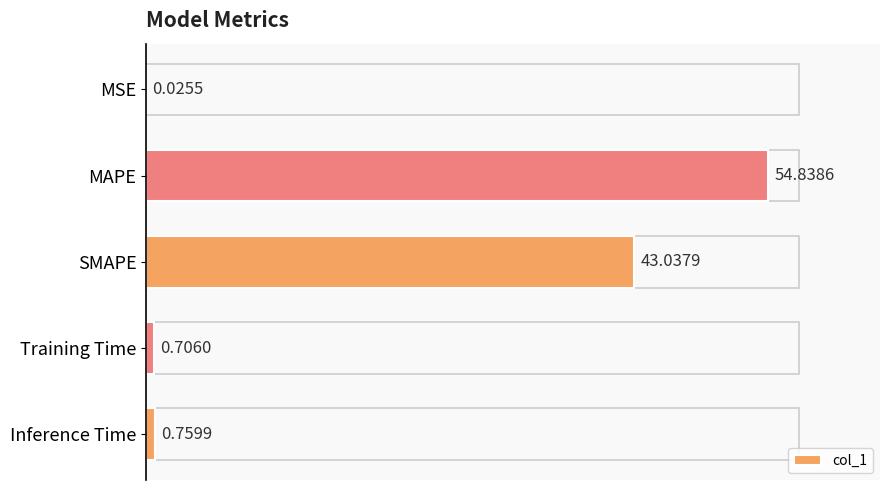

At which label is the value closest to 27?

SMAPE